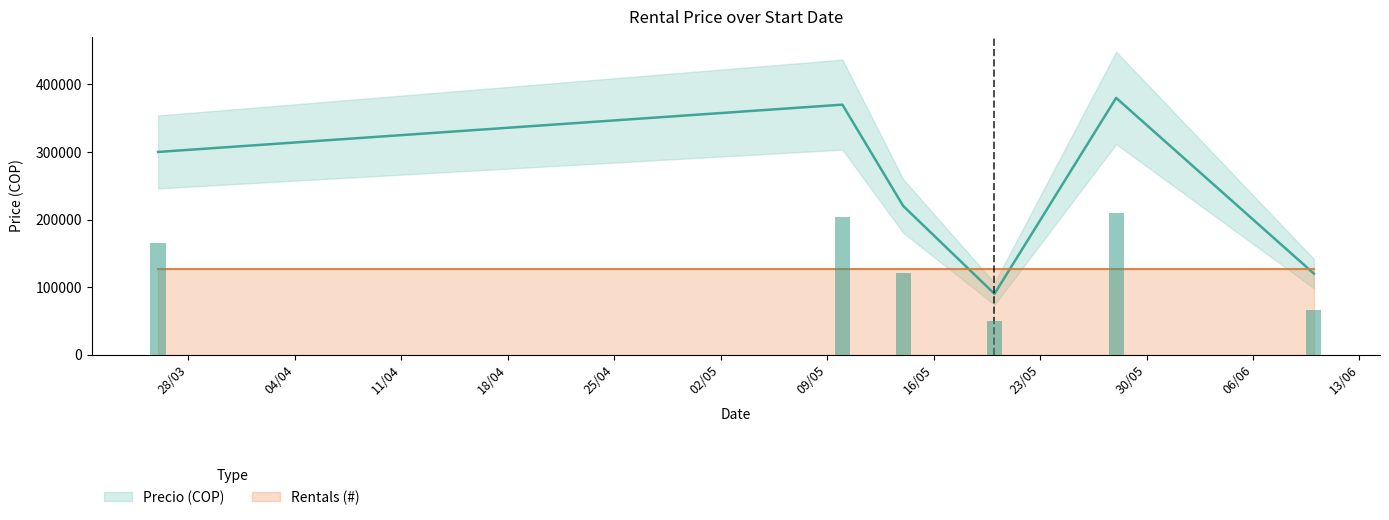

Reading left to right, what are all the values shown in this chart?

300000	370000	220000	90000	380000	120000